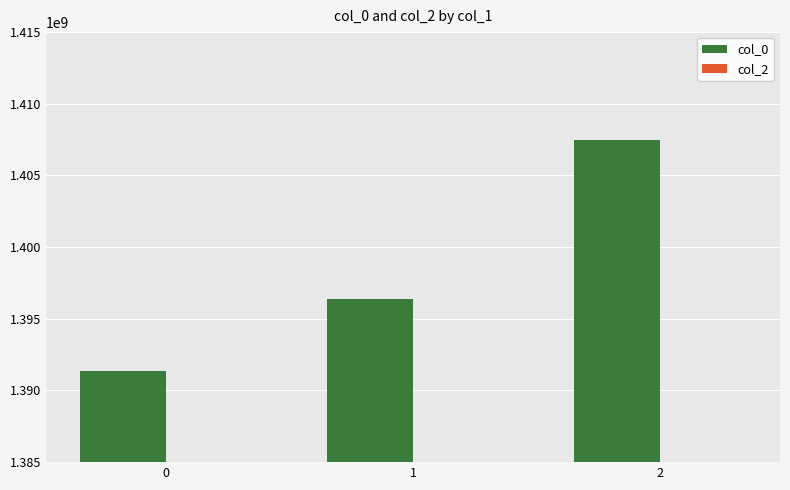

What is the approximate value at 2, to the nearest 50?

1407467150